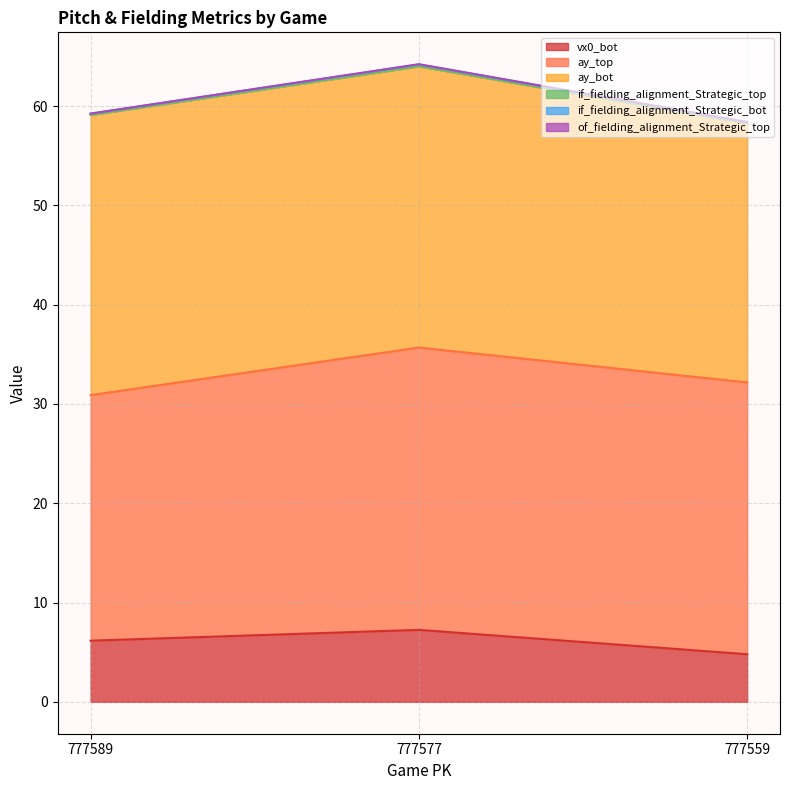

What is the maximum value for vx0_bot?

7.2